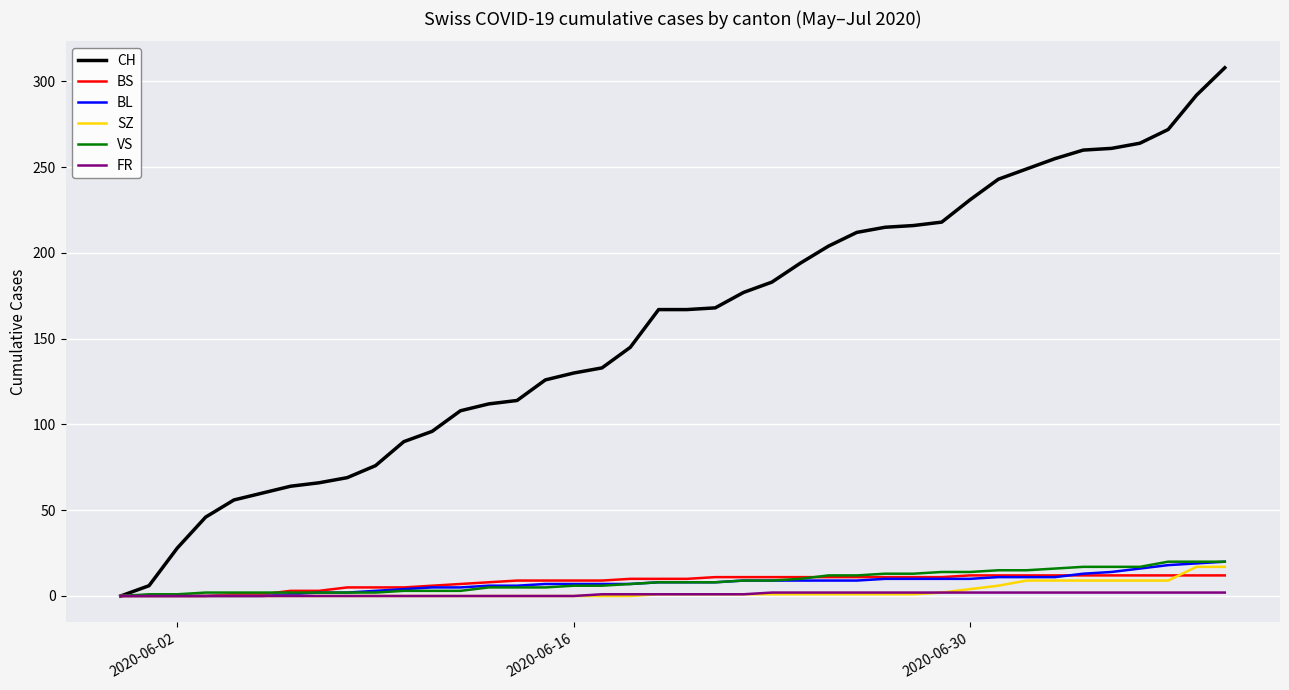

What is the maximum value for BS?

12